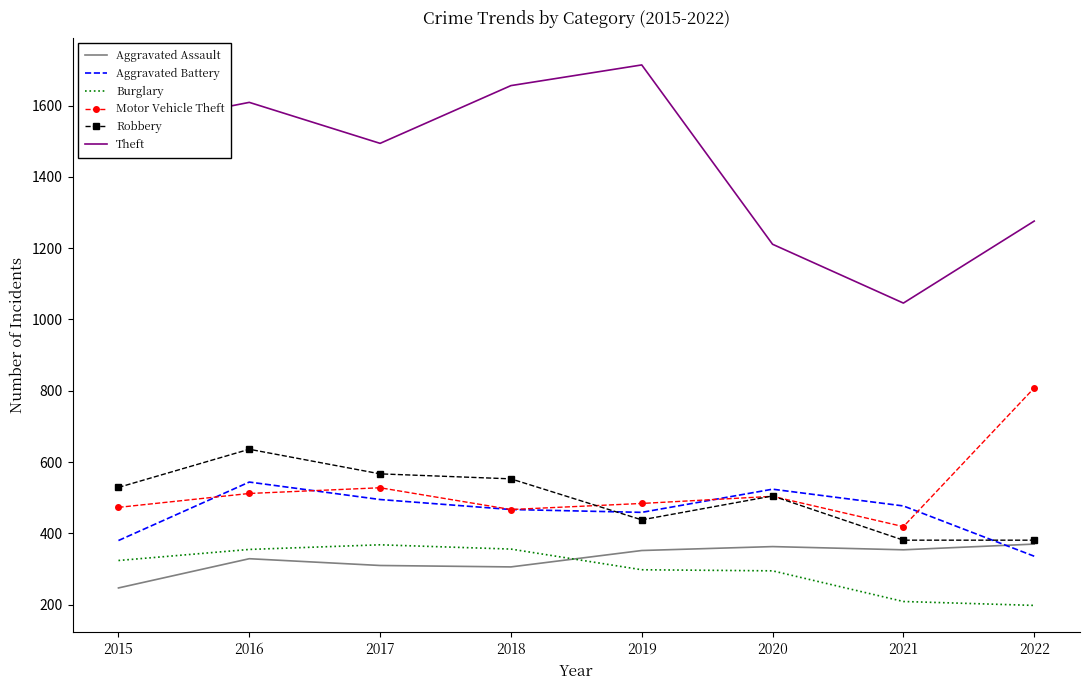

Count the number of data series in this chart.

6